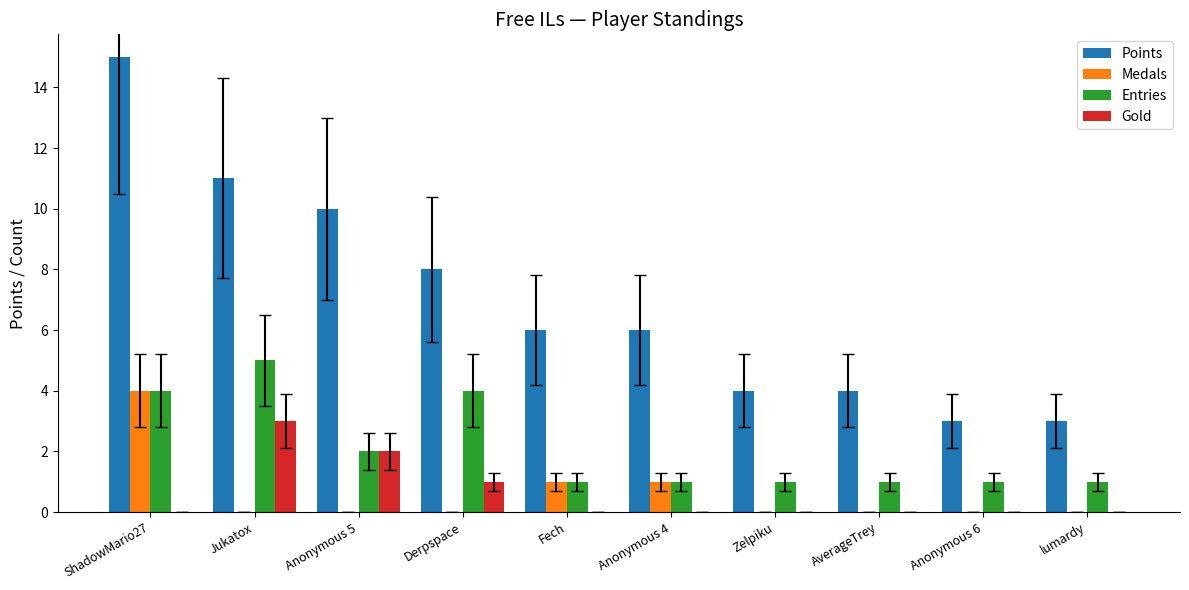

How many distinct data groups are displayed?

4